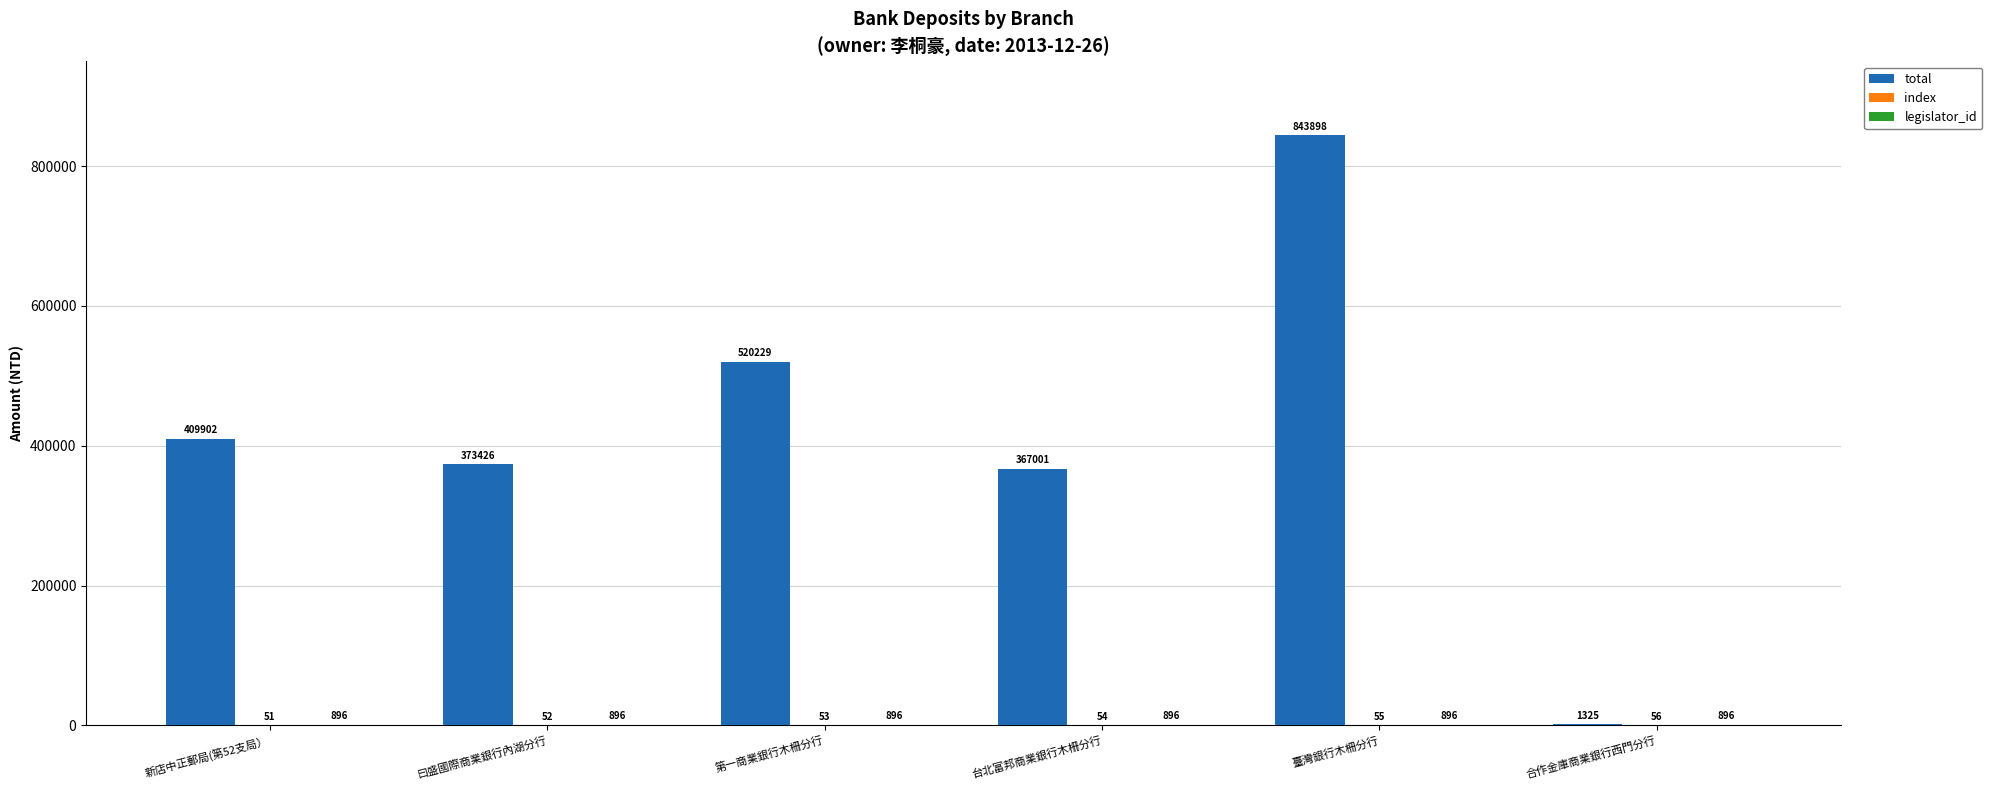

How many categories are shown in the chart?

6